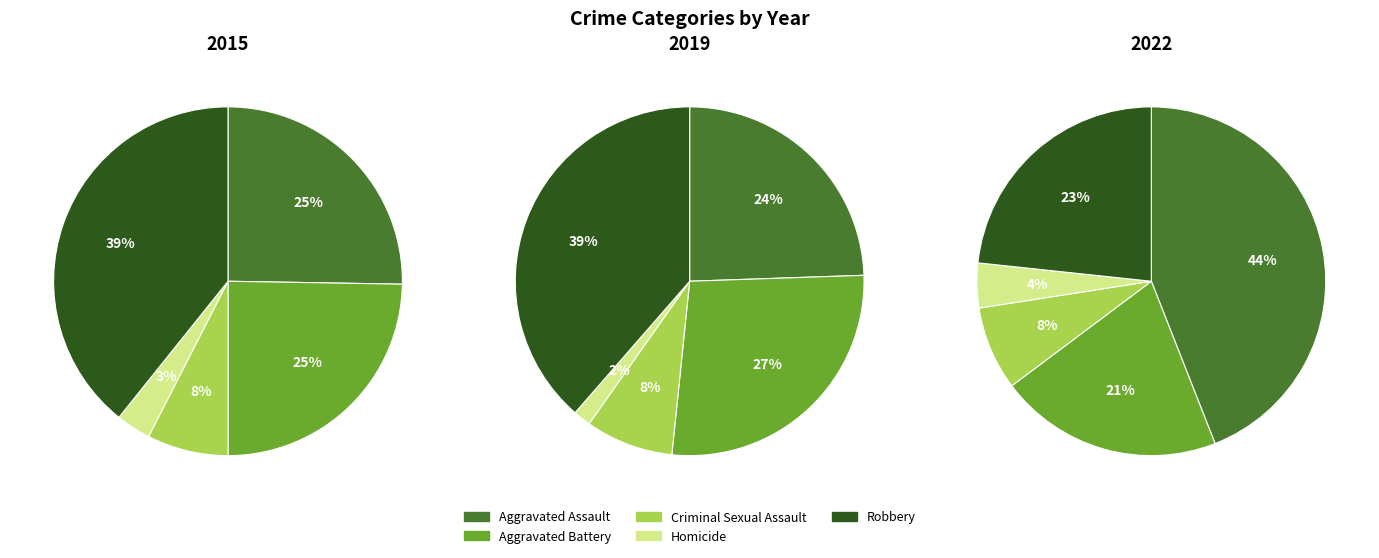

What is the largest slice in the pie chart?

Aggravated Assault